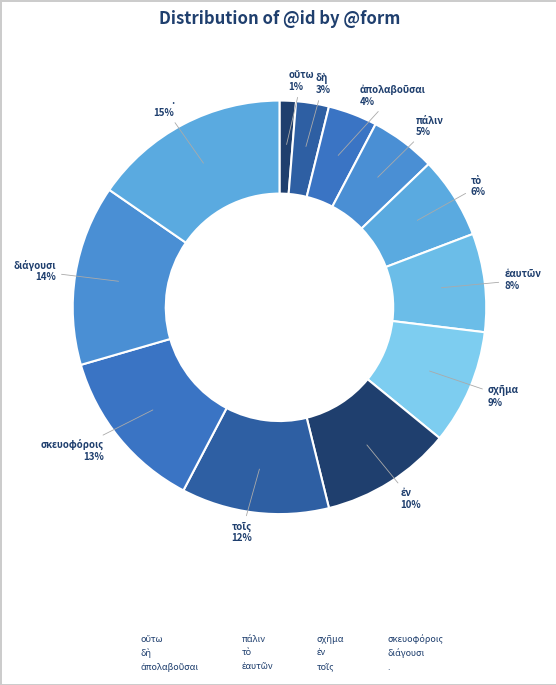

Count the number of slices in the pie.

12